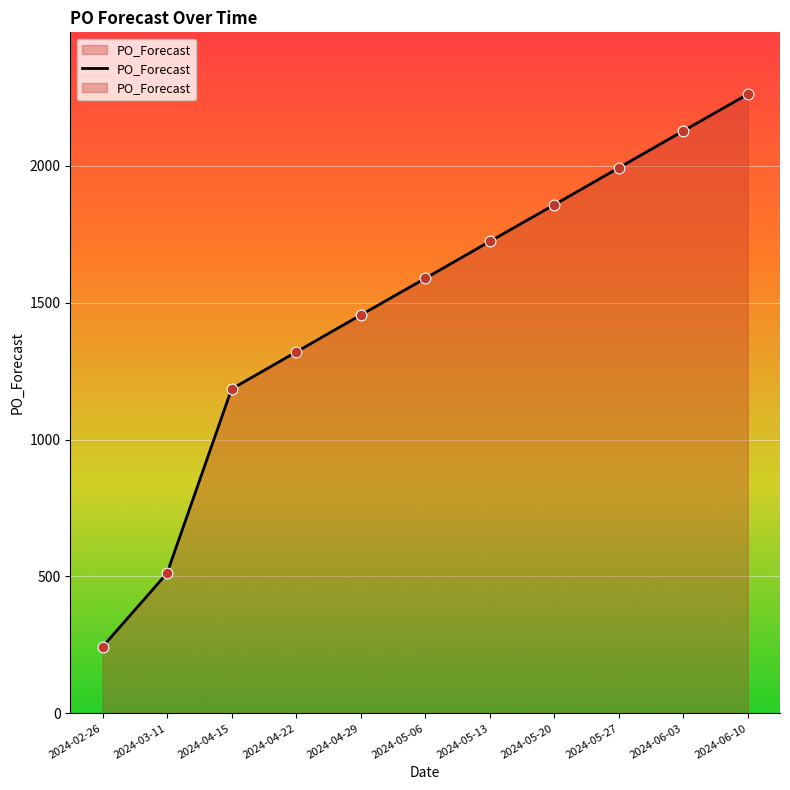

Which has a higher value, 2024-03-11 or 2024-02-26?

2024-03-11